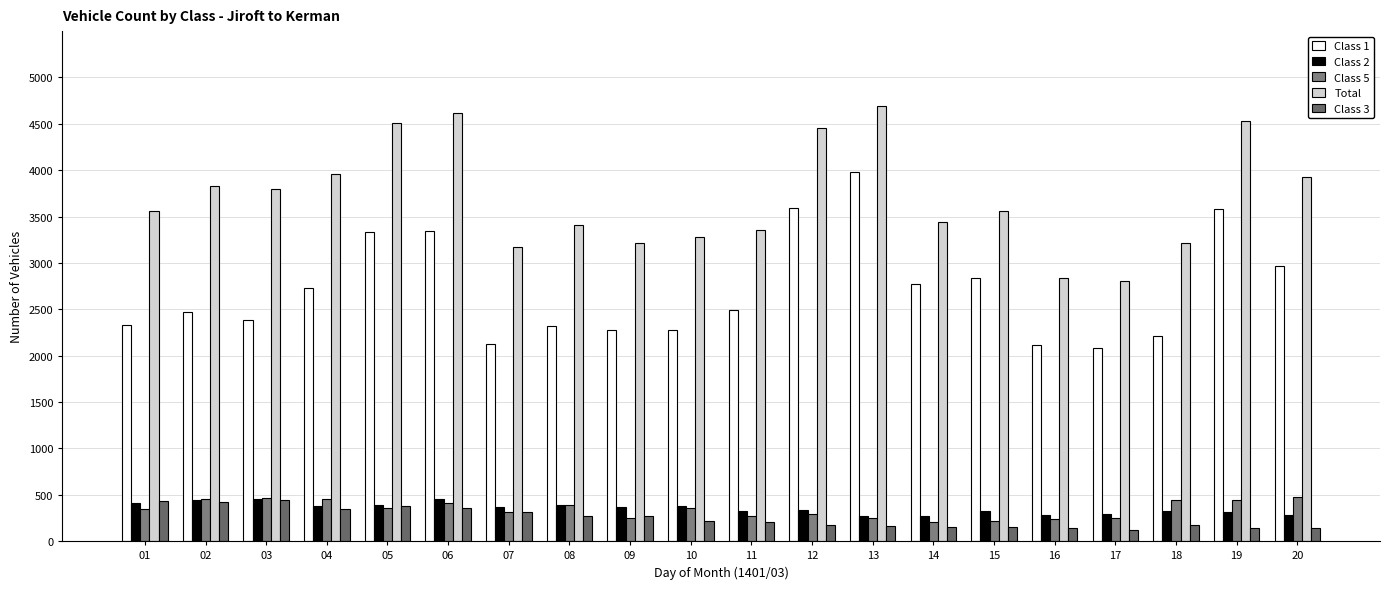

Reading left to right, list all the values displayed in this chart.

Class 1: 01=2327	02=2471	03=2387	04=2730	05=3330	06=3347	07=2124	08=2317	09=2280	10=2277	11=2496	12=3592	13=3984	14=2774	15=2835	16=2120	17=2088	18=2215	19=3582	20=2968
Class 2: 01=412	02=439	03=458	04=381	05=392	06=457	07=371	08=387	09=369	10=379	11=322	12=340	13=266	14=271	15=323	16=280	17=297	18=320	19=310	20=284
Class 5: 01=345	02=454	03=463	04=451	05=357	06=409	07=314	08=390	09=250	10=354	11=275	12=297	13=248	14=205	15=213	16=237	17=255	18=446	19=449	20=477
Total: 01=3565	02=3835	03=3799	04=3961	05=4506	06=4620	07=3176	08=3411	09=3212	10=3284	11=3351	12=4459	13=4696	14=3439	15=3565	16=2833	17=2804	18=3211	19=4526	20=3931
Class 3: 01=434	02=417	03=439	04=352	05=375	06=359	07=312	08=267	09=266	10=215	11=210	12=170	13=161	14=152	15=150	16=147	17=121	18=175	19=143	20=146